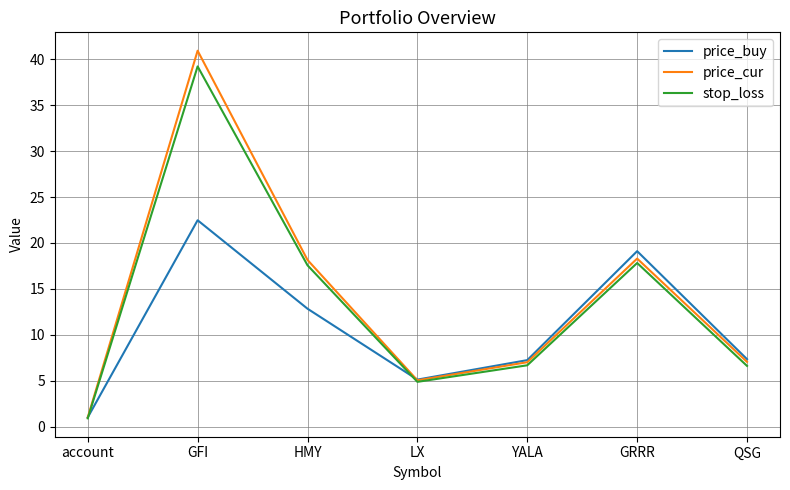

What is the minimum value shown in the chart?

0.9